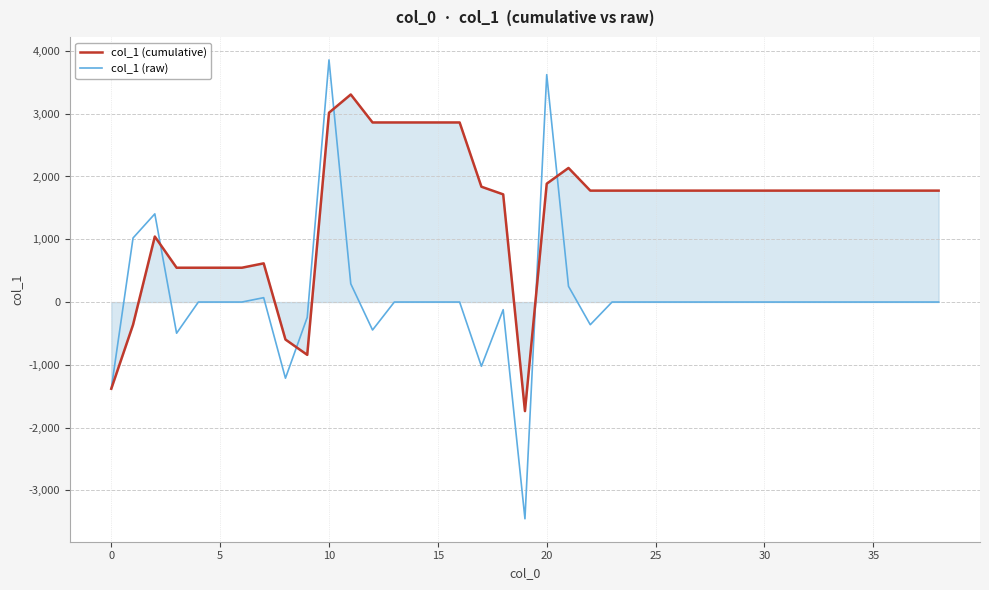

Which series has the largest total across all categories?

col_1 (cumulative)